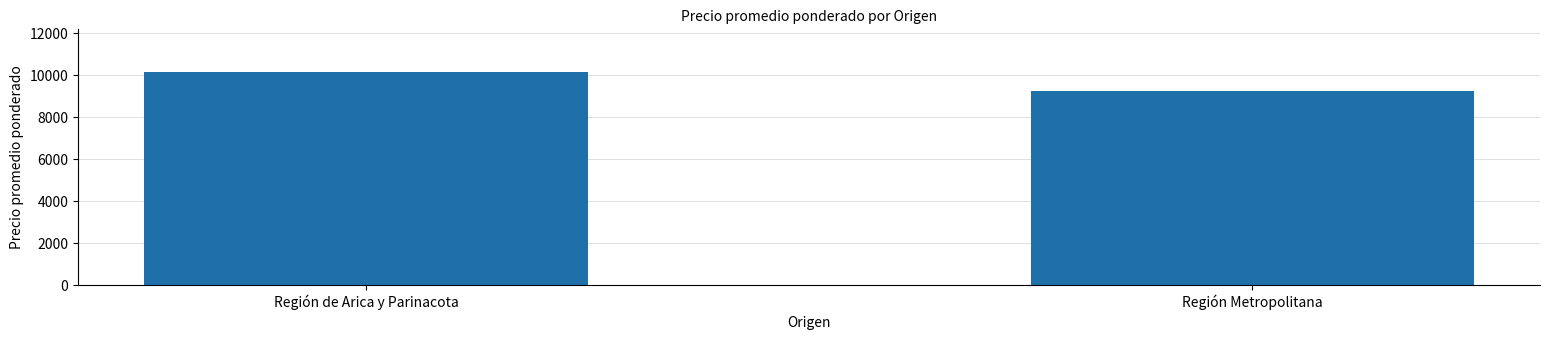

Rank the categories by value from lowest to highest.

Región Metropolitana, Región de Arica y Parinacota